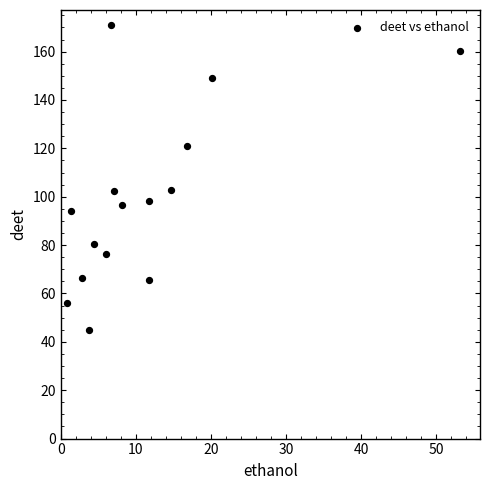

What is the range of Y values (max minus min)?

126.0